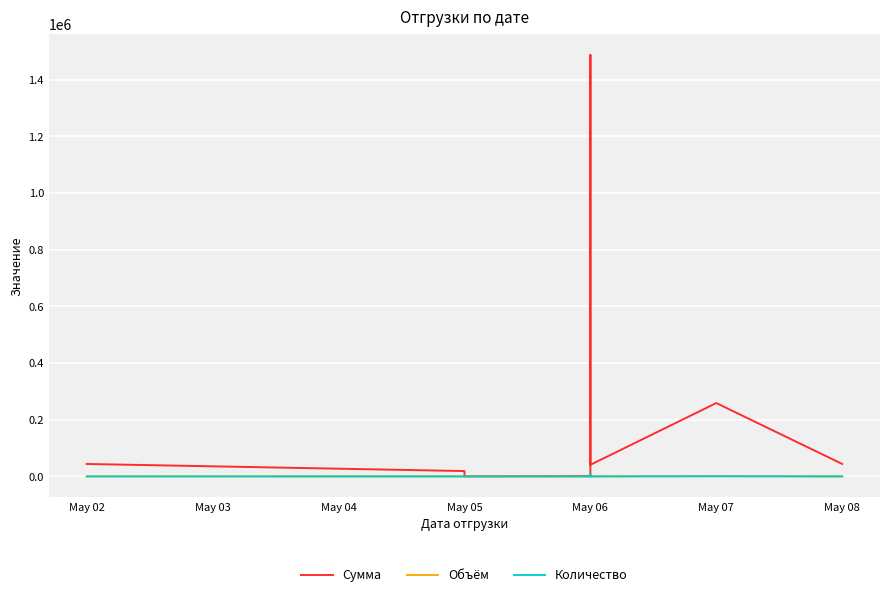

How many interior local peaks does the Сумма series have?

2